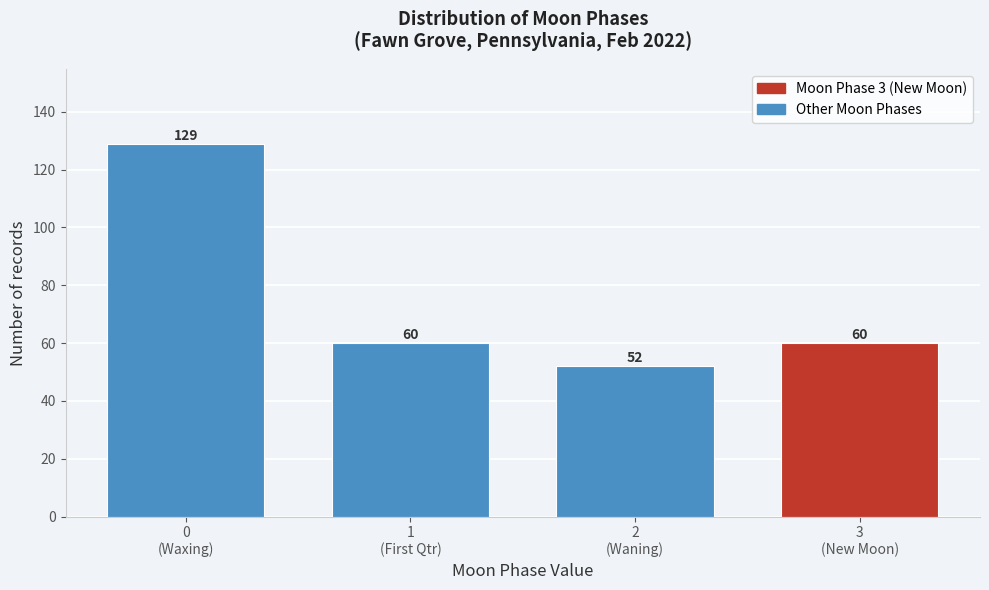

Reading left to right, list all the values displayed in this chart.

129	60	52	60